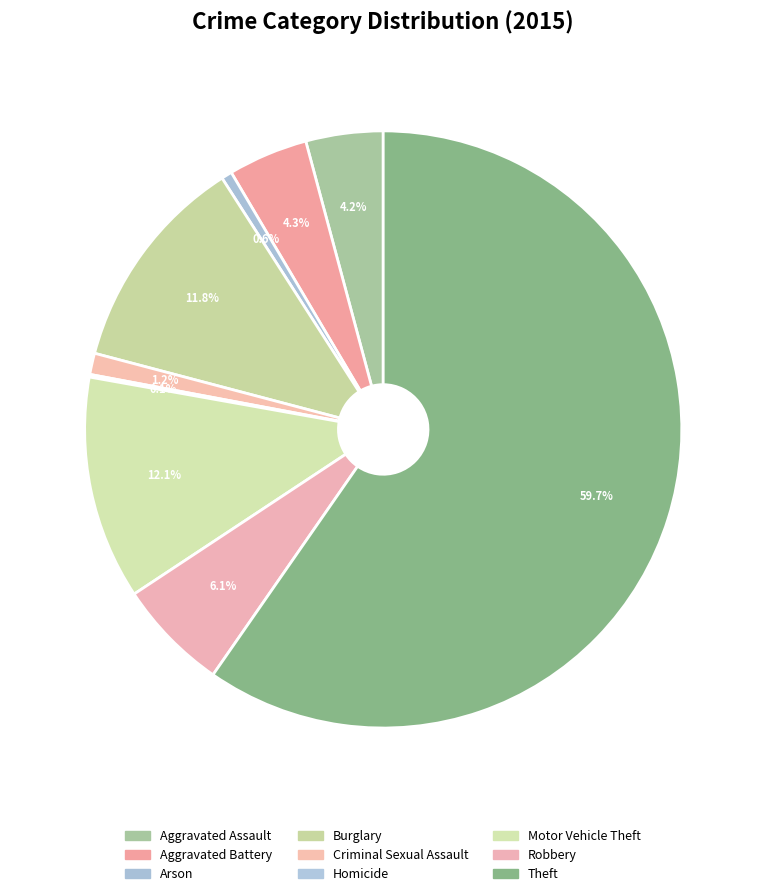

To the nearest percent, what is the difference between the Aggravated Battery and Homicide slice percentages?

4%